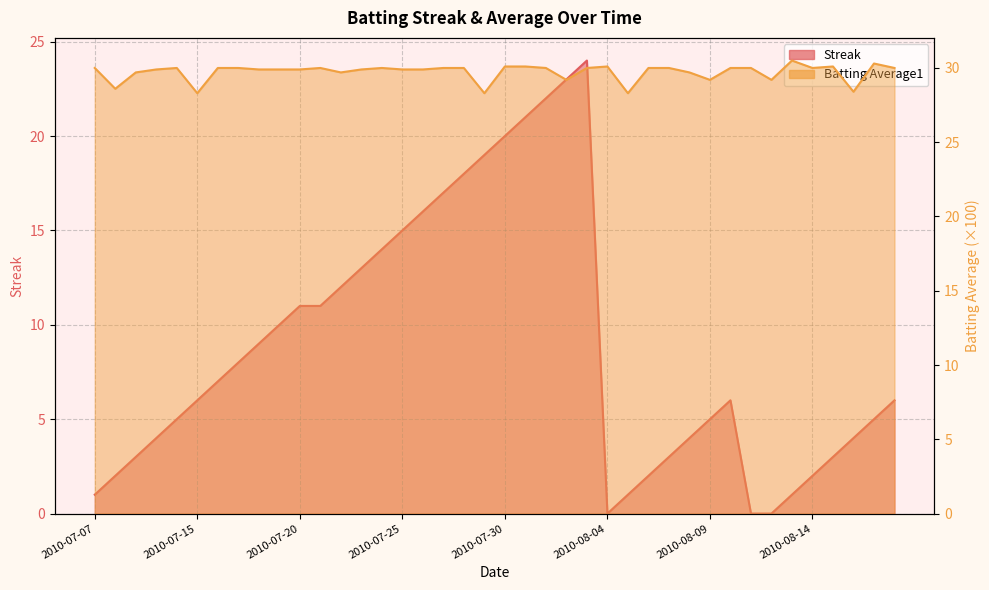

The value of Batting Average1 at 2010-07-22 is 29.7. True or false?

True